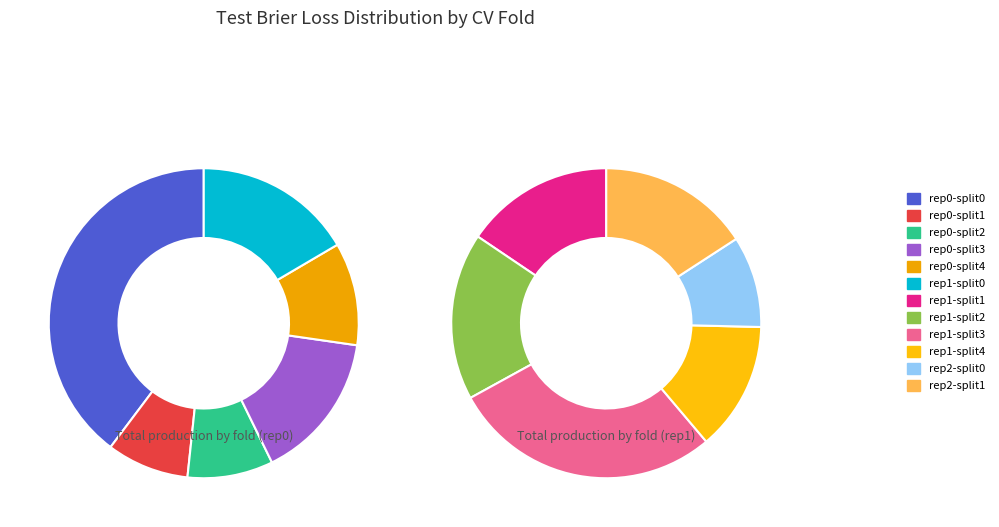

To the nearest percent, what is the difference between the largest and smallest slice percentages?

18%